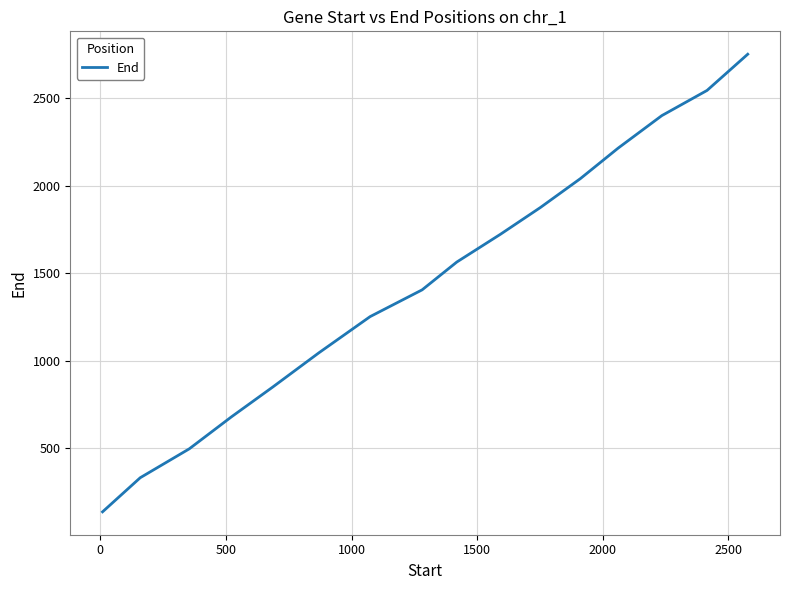

What is the maximum value shown in the chart?

2753